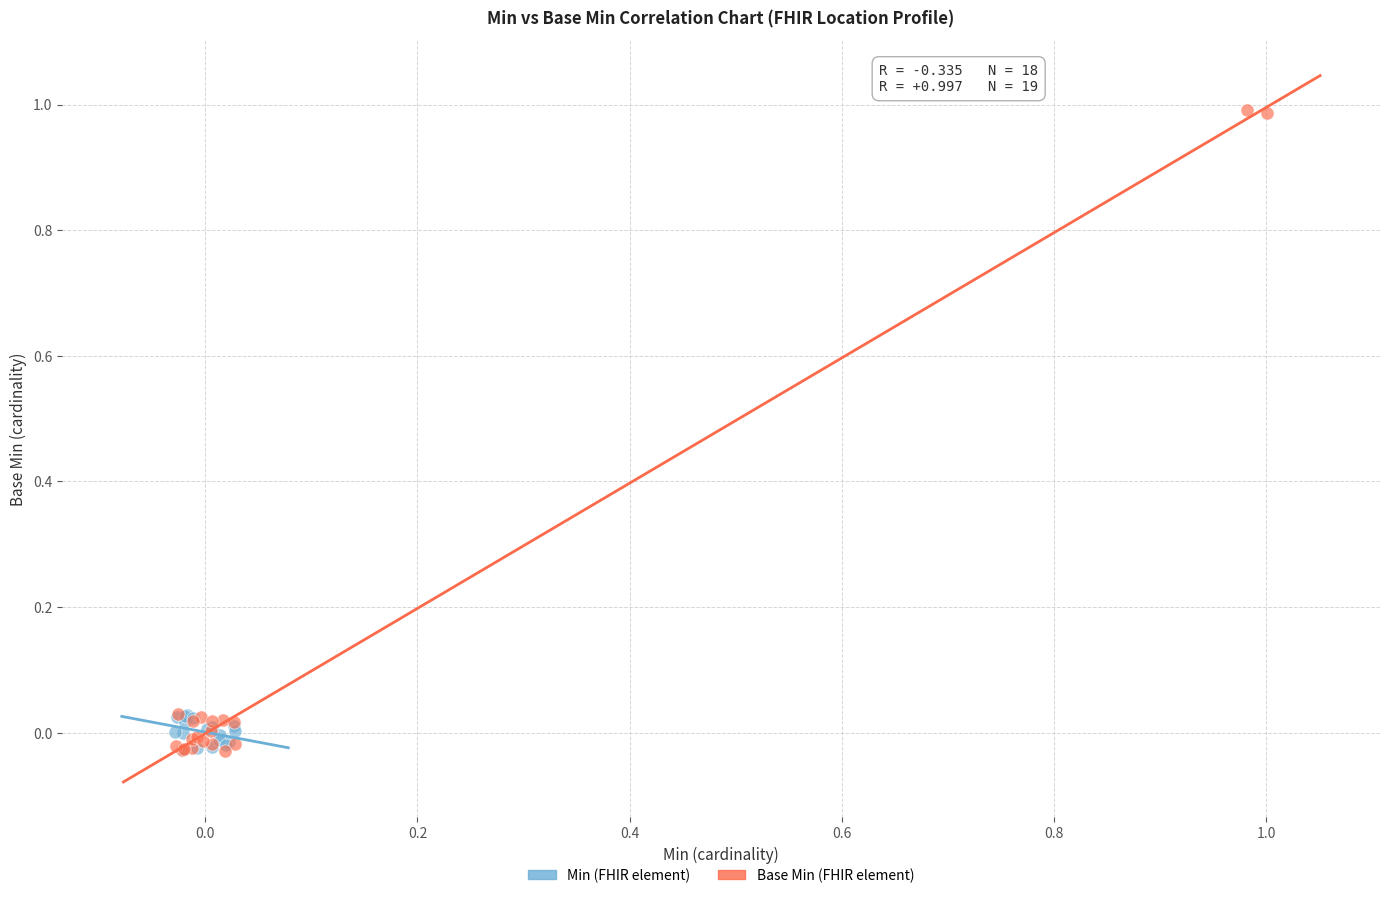

Which series reaches the maximum Y coordinate?

Base Min (FHIR element)